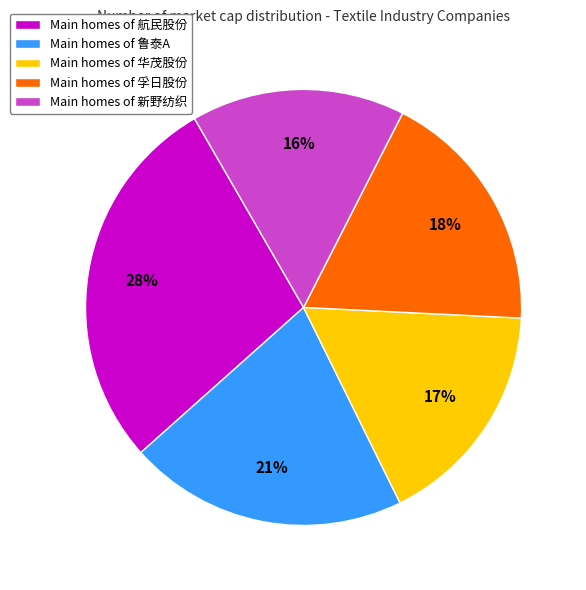

Rank the categories by value from highest to lowest.

Main homes of 航民股份, Main homes of 鲁泰A, Main homes of 孚日股份, Main homes of 华茂股份, Main homes of 新野纺织